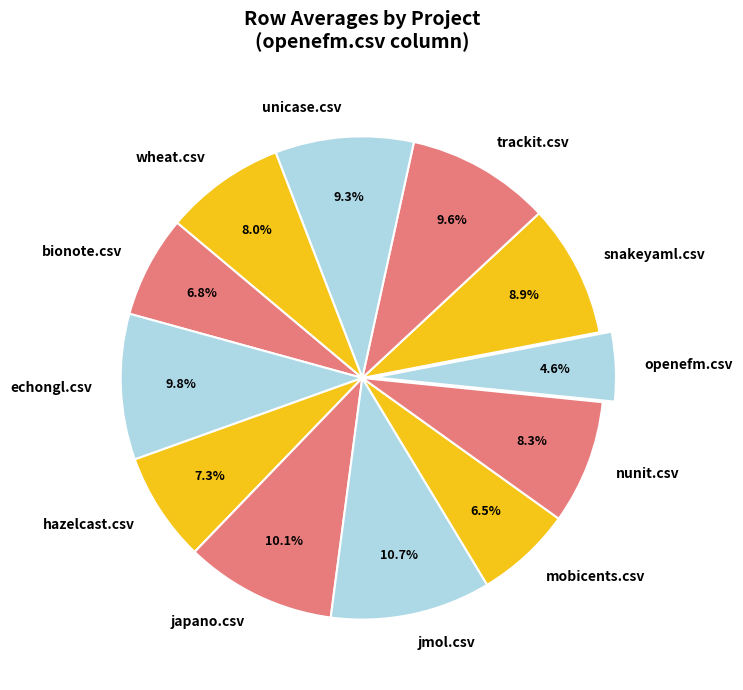

How many segments does this pie chart have?

12